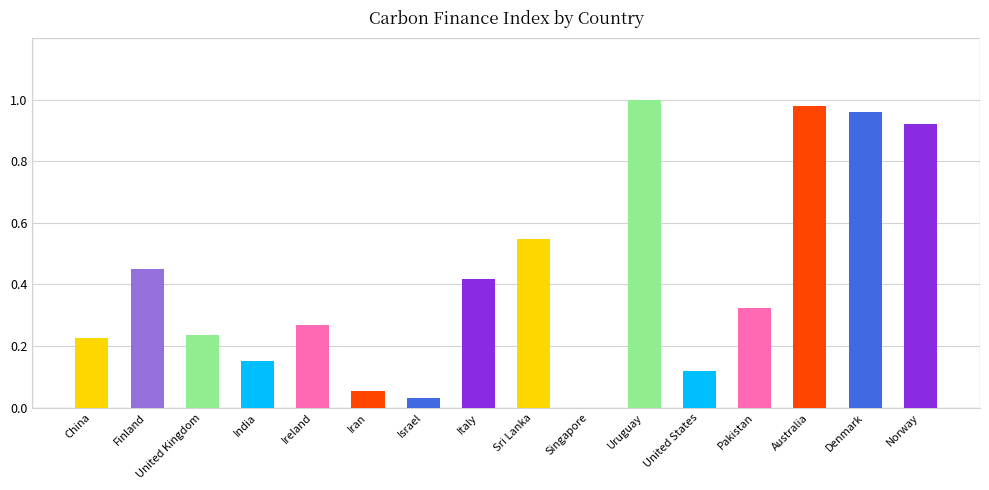

The value at Denmark is 0.6. True or false?

False